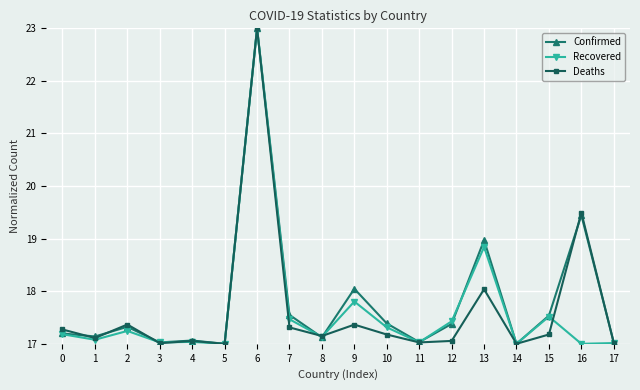

What are all the series names shown in the legend?

Confirmed, Recovered, Deaths